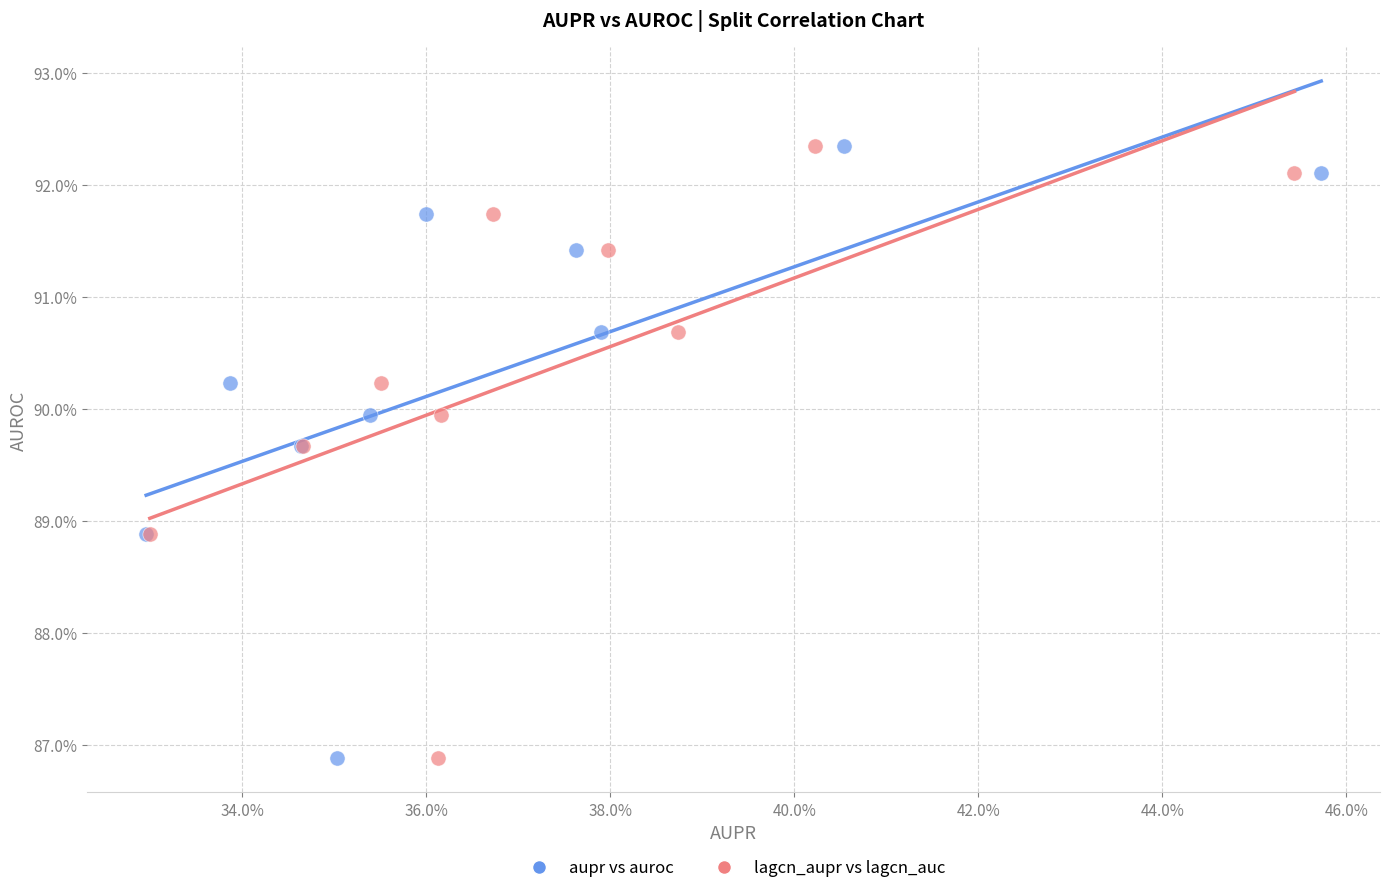

What are all the series names shown in the legend?

aupr vs auroc, lagcn_aupr vs lagcn_auc